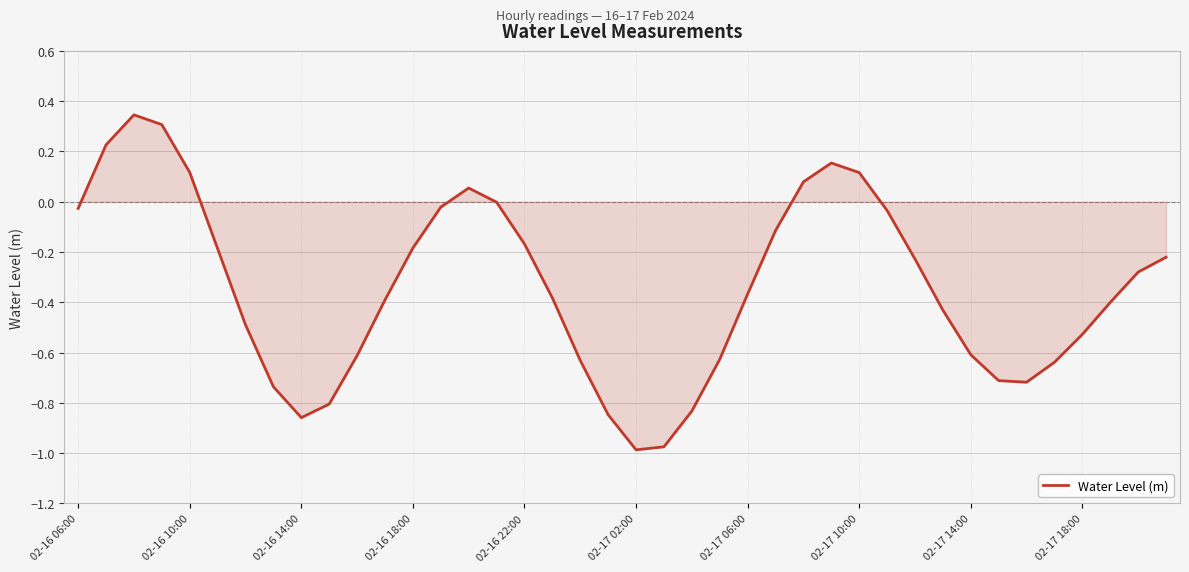

True or false: there are more than 2 points higher than both neighbors.

True